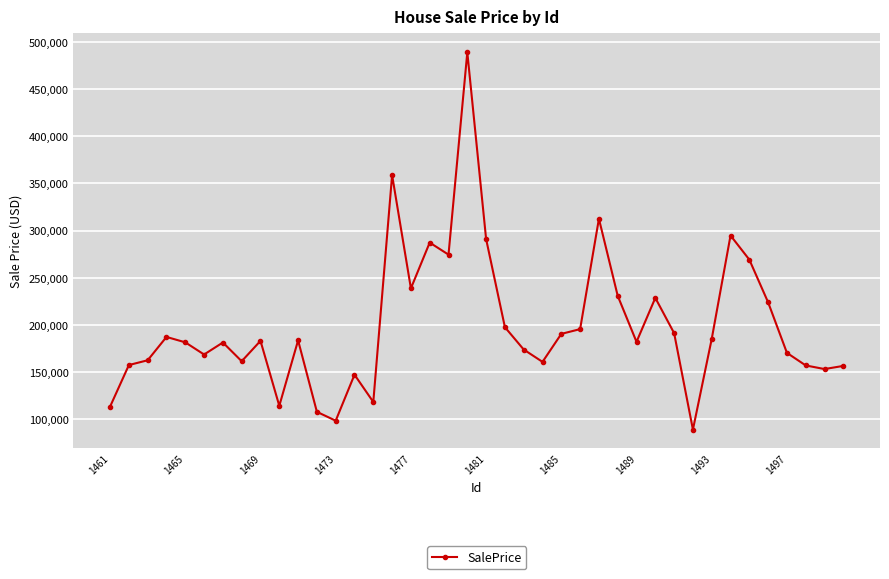

What is the value of the 18th point from the left?

287380.1